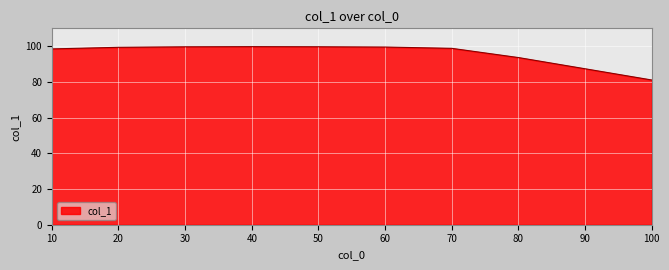

At which label is the value closest to 90?

90